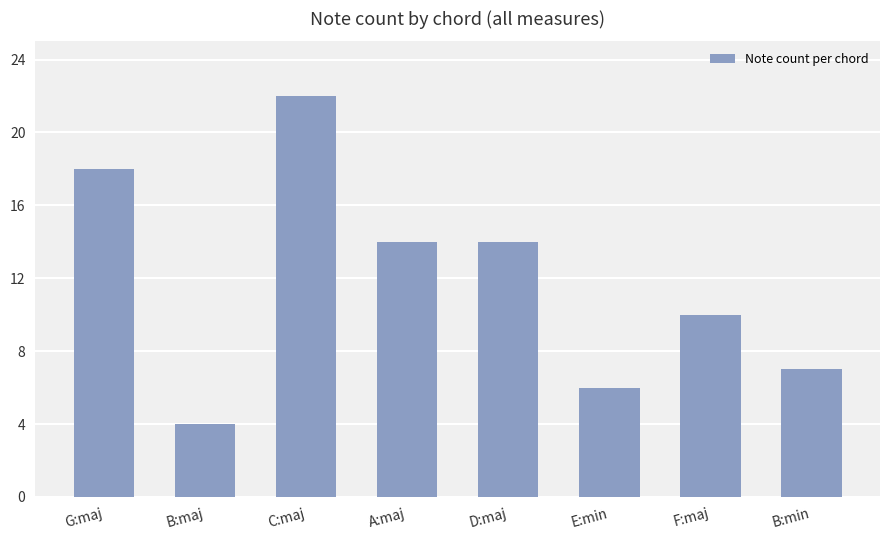

Which category has the lowest value across all series?

B:maj